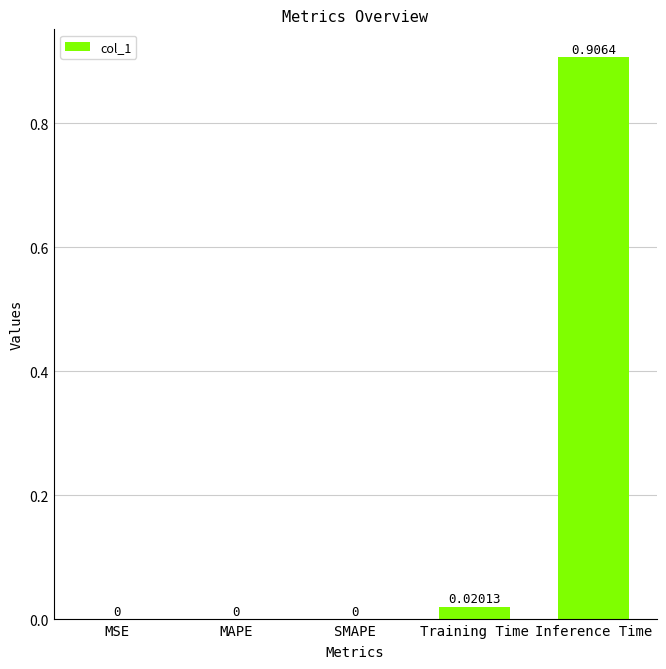

Which category has the highest value across all series?

Inference Time